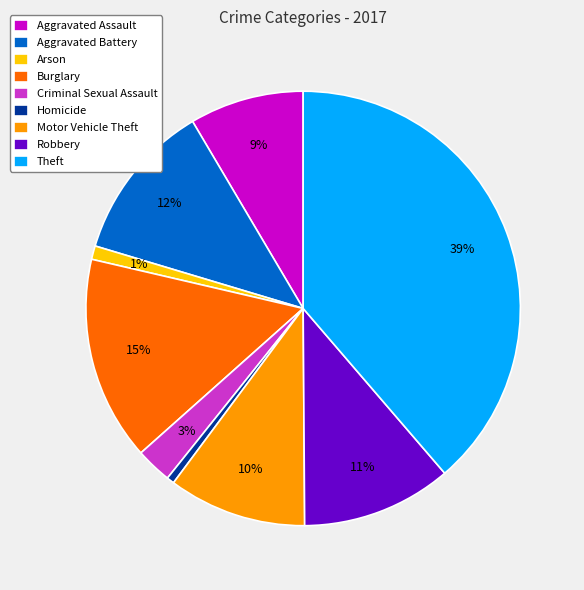

To the nearest percent, what percentage of the pie is Aggravated Assault?

9%